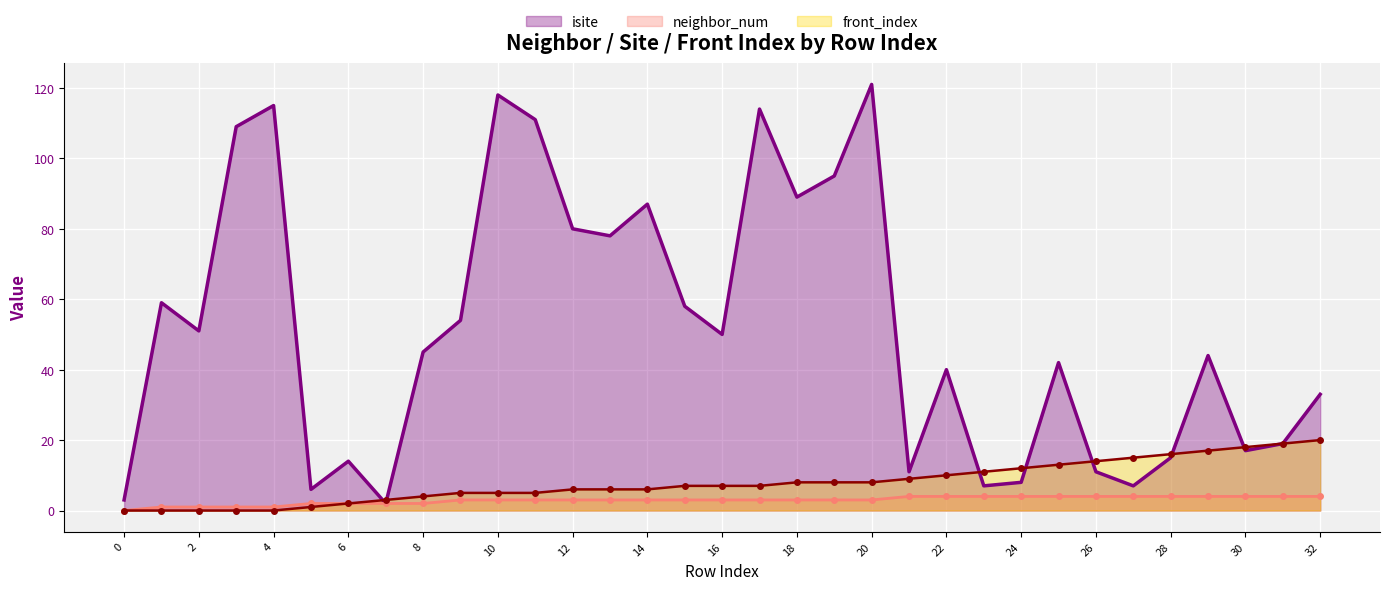

At how many categories does at least one series exceed 45?

16